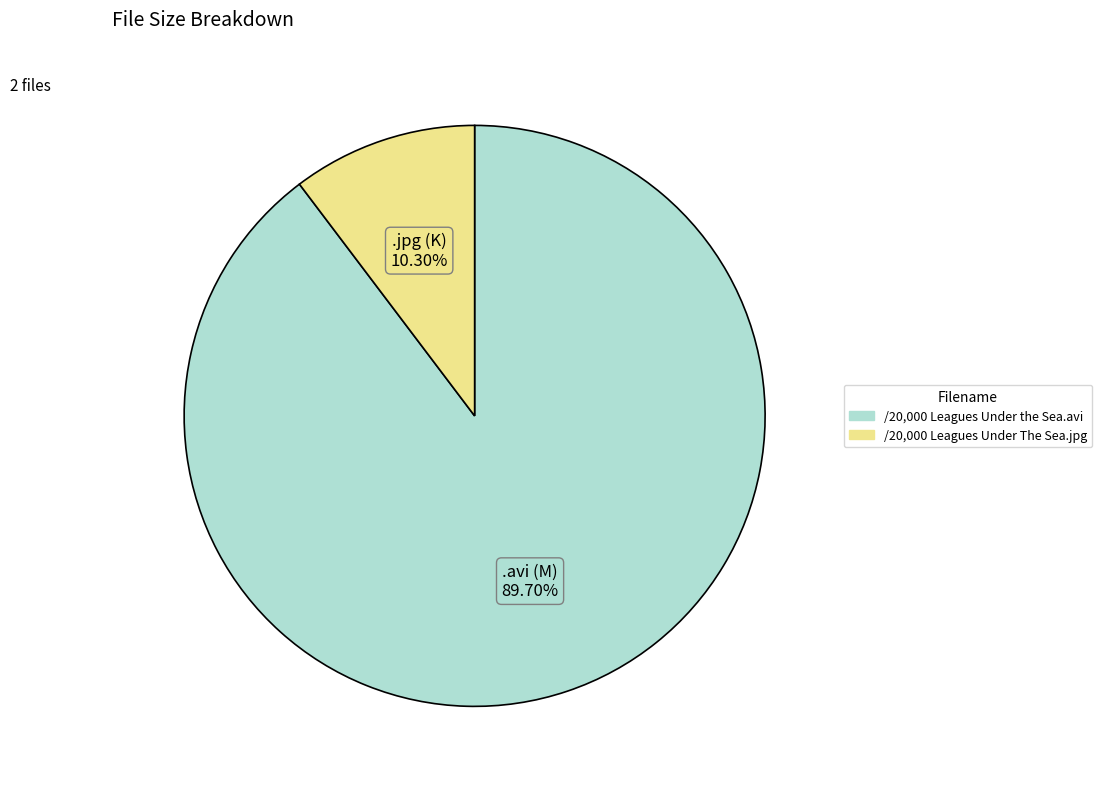

What percentage do /20,000 Leagues Under The Sea.jpg and /20,000 Leagues Under the Sea.avi together represent?

100.0%